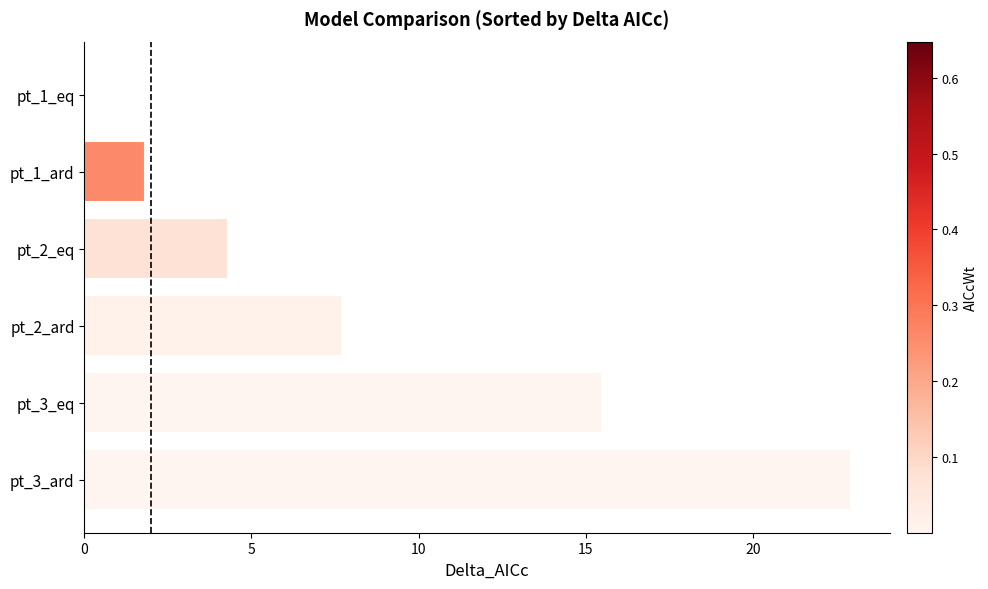

Which has a higher value, pt_2_eq or pt_1_ard?

pt_2_eq